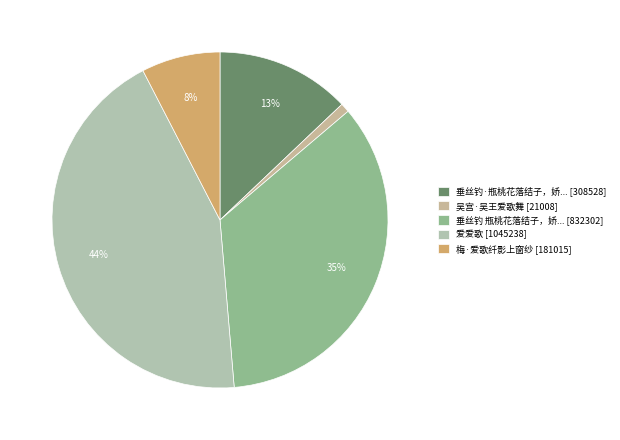

How many slices are in this pie chart?

5